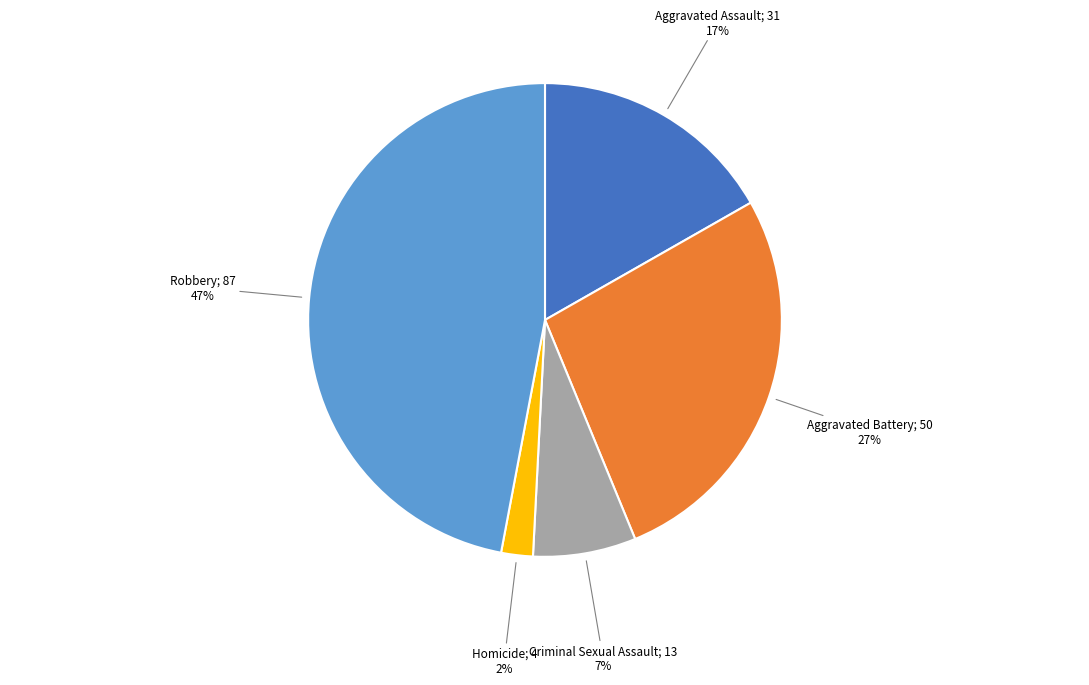

To the nearest percent, what is the average slice percentage?

20%